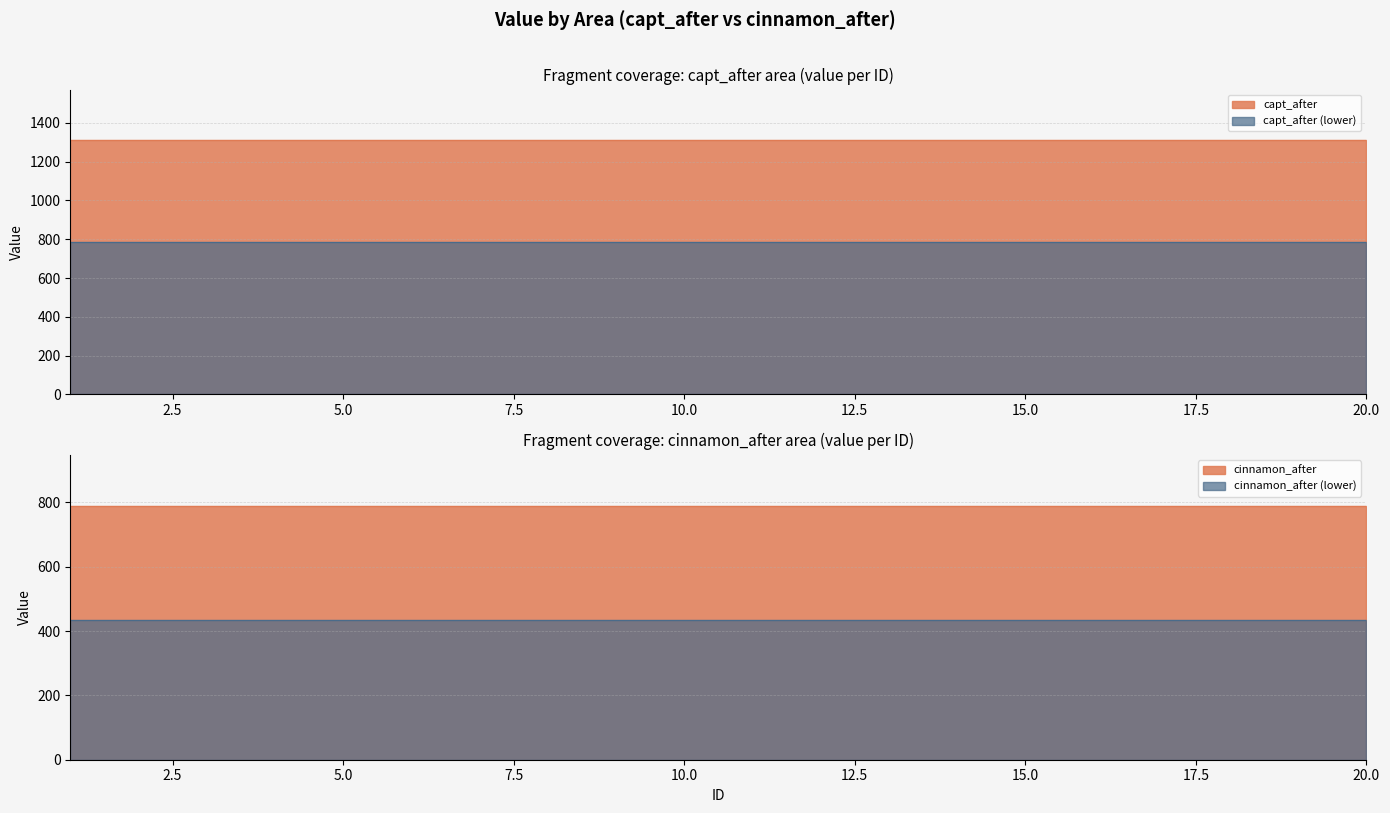

What is the value of the capt_after point at the 12th from the left?

1310